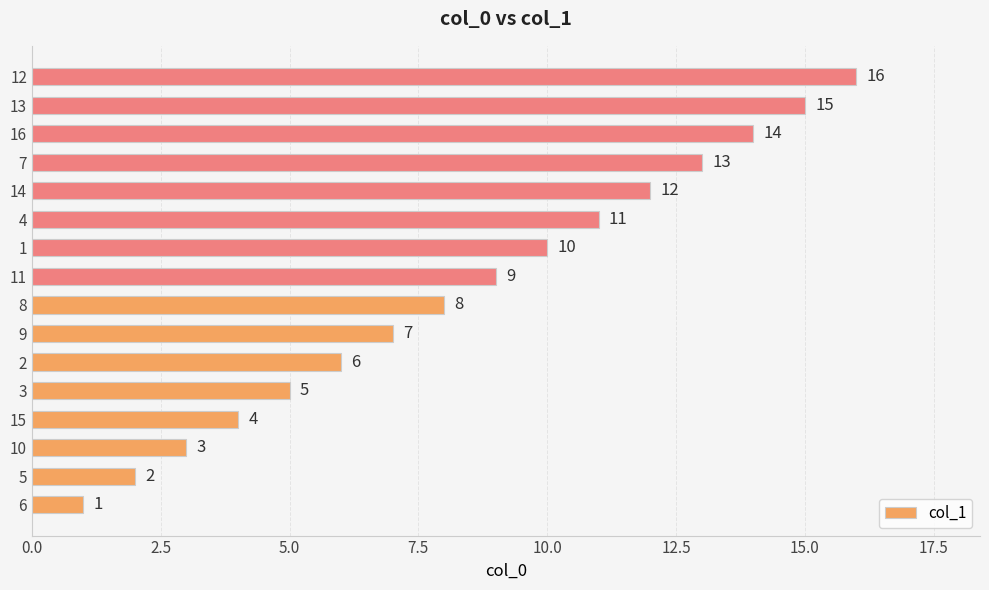

What is the change in value from 9 to 16?

+7